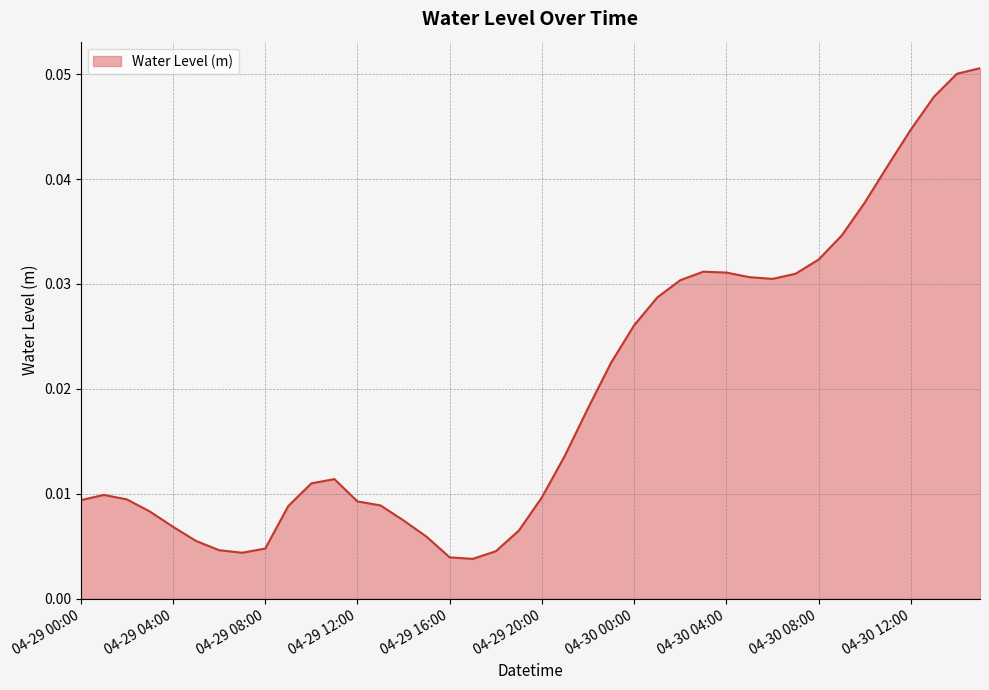

List the labels in order of value, largest first.

2023-04-30 15:00:00, 2023-04-30 14:00:00, 2023-04-30 13:00:00, 2023-04-30 12:00:00, 2023-04-30 11:00:00, 2023-04-30 10:00:00, 2023-04-30 09:00:00, 2023-04-30 08:00:00, 2023-04-30 03:00:00, 2023-04-30 04:00:00, 2023-04-30 07:00:00, 2023-04-30 05:00:00, 2023-04-30 06:00:00, 2023-04-30 02:00:00, 2023-04-30 01:00:00, 2023-04-30 00:00:00, 2023-04-29 23:00:00, 2023-04-29 22:00:00, 2023-04-29 21:00:00, 2023-04-29 11:00:00, 2023-04-29 10:00:00, 2023-04-29 01:00:00, 2023-04-29 20:00:00, 2023-04-29 02:00:00, 2023-04-29 00:00:00, 2023-04-29 12:00:00, 2023-04-29 13:00:00, 2023-04-29 09:00:00, 2023-04-29 03:00:00, 2023-04-29 14:00:00, 2023-04-29 04:00:00, 2023-04-29 19:00:00, 2023-04-29 15:00:00, 2023-04-29 05:00:00, 2023-04-29 08:00:00, 2023-04-29 06:00:00, 2023-04-29 18:00:00, 2023-04-29 07:00:00, 2023-04-29 16:00:00, 2023-04-29 17:00:00